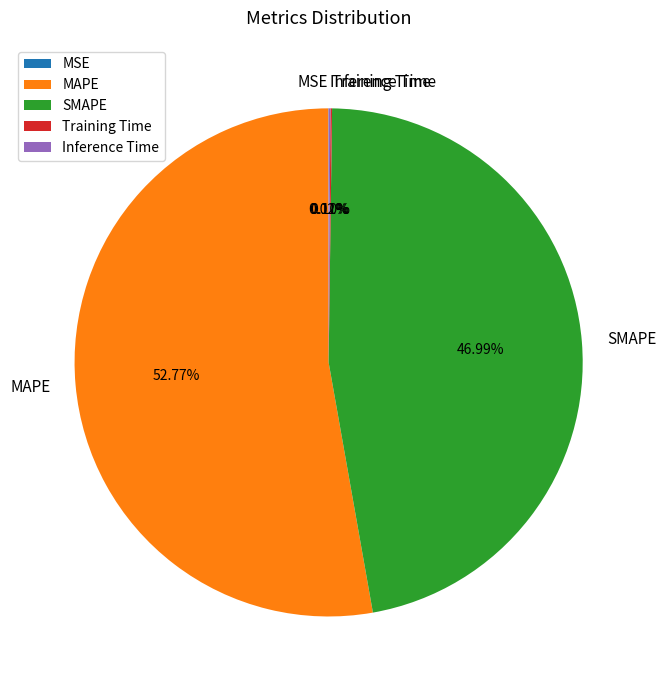

What is the largest slice in the pie chart?

MAPE